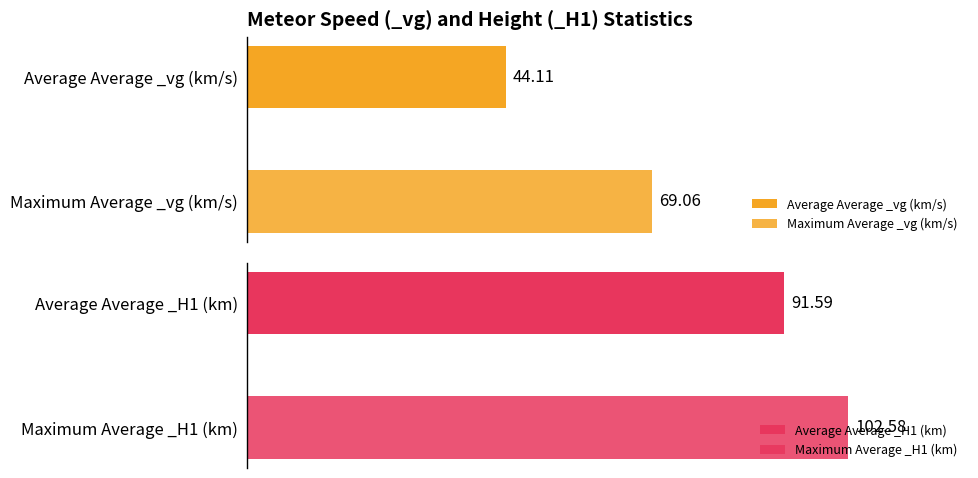

The Average _vg series shows 119.9 at 15. True or false?

False